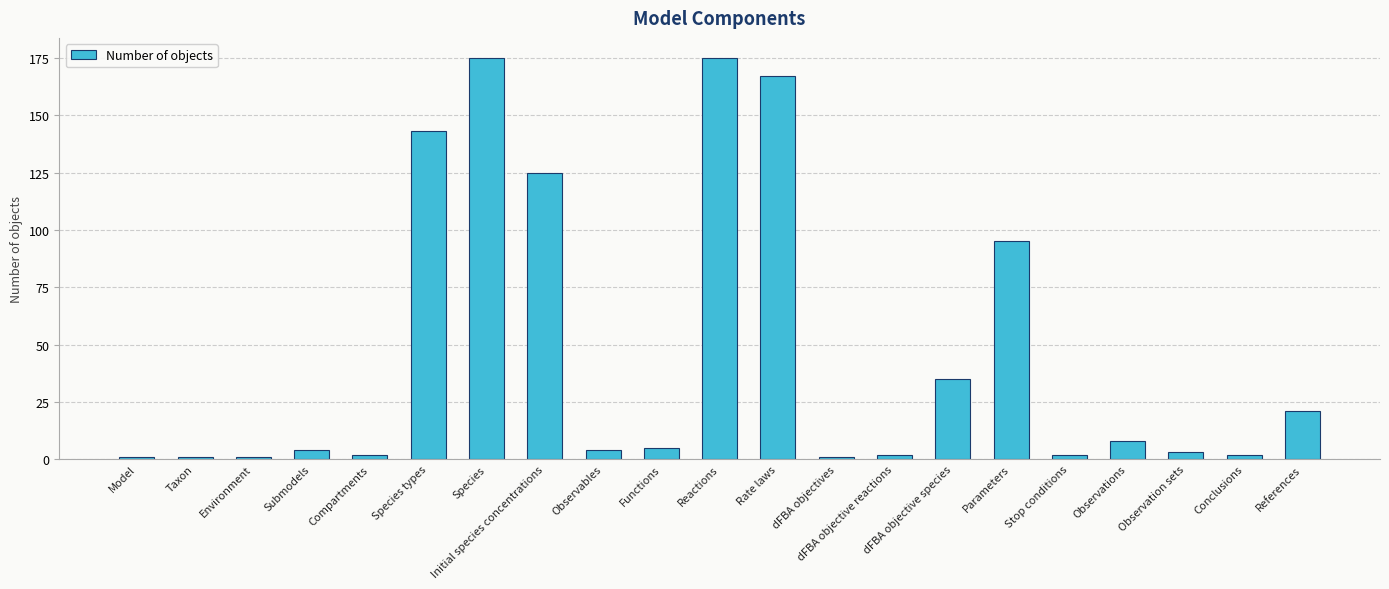

How many categories are shown in the chart?

21